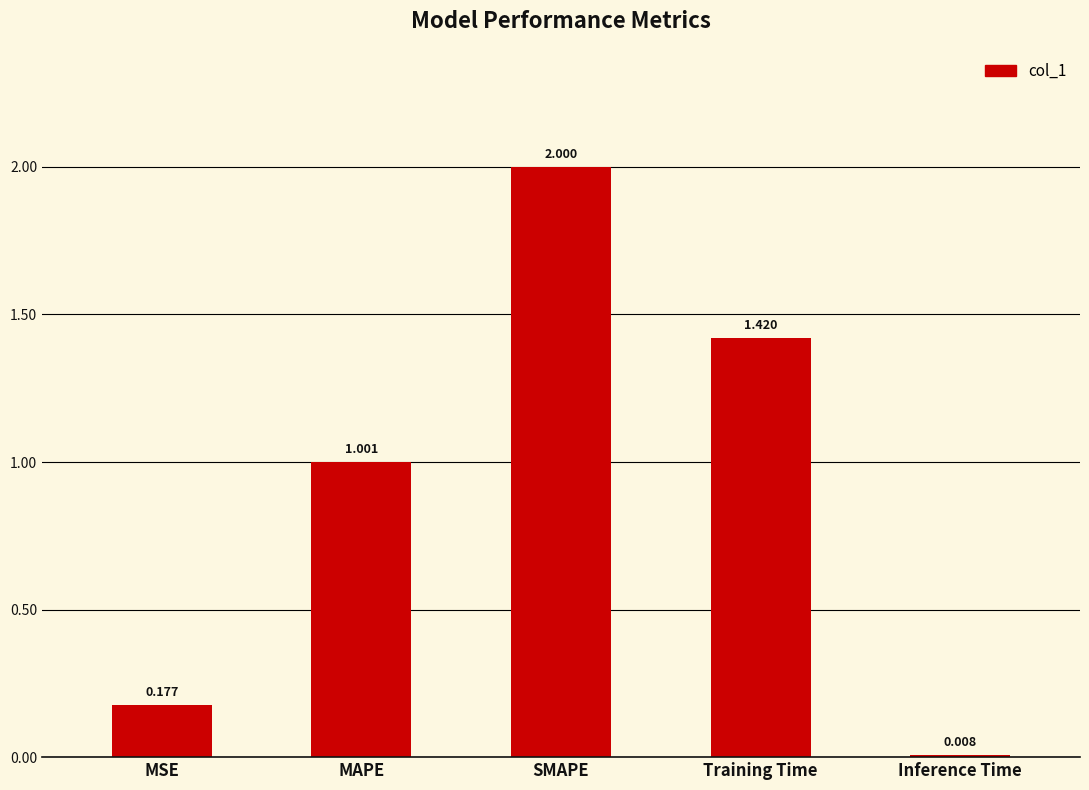

Between MAPE and MSE, which is larger?

MAPE